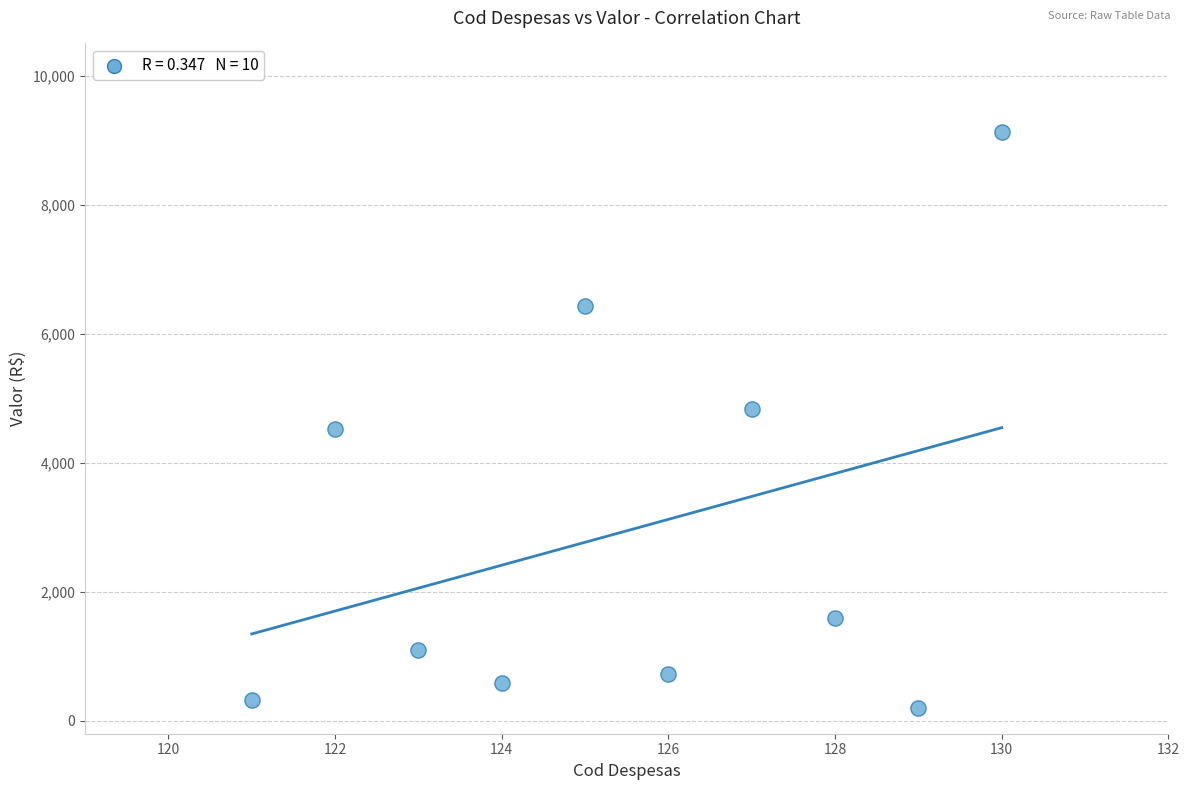

What is the average Y value?

2945